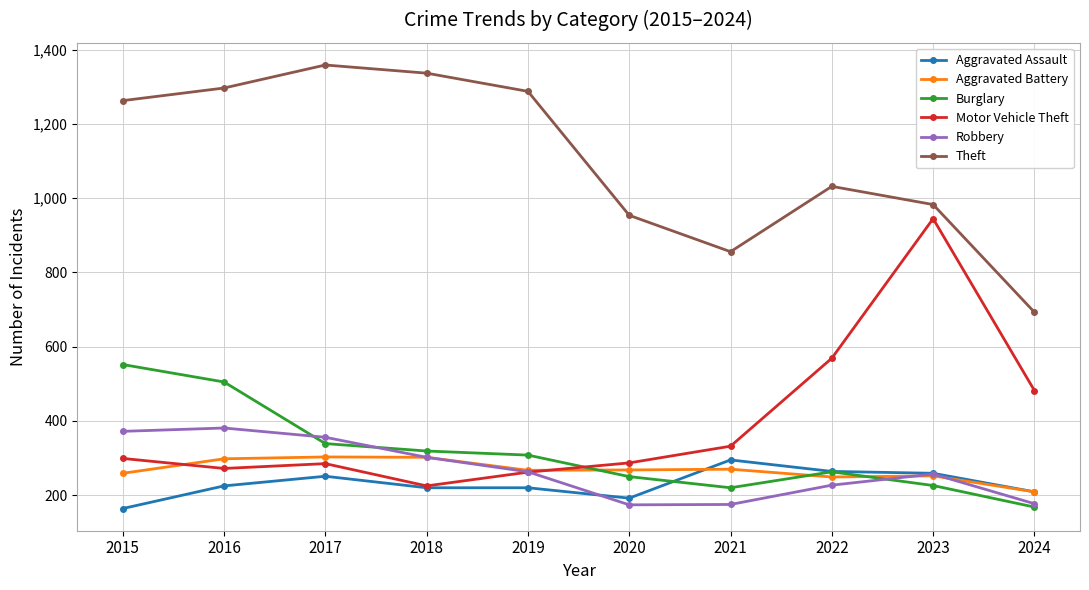

What is the total value across all series at 2016?

2978